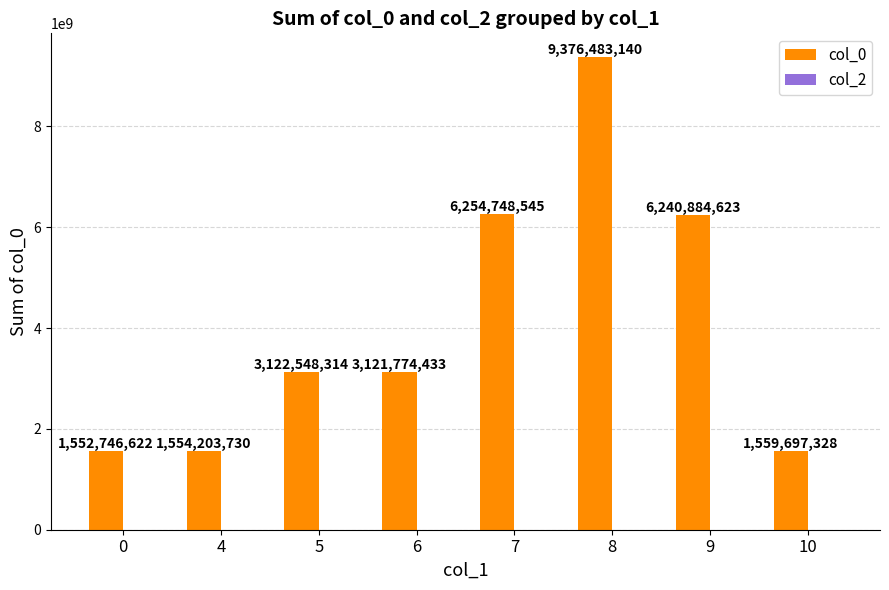

Is it true that the value at 5 is 3122548314?

True